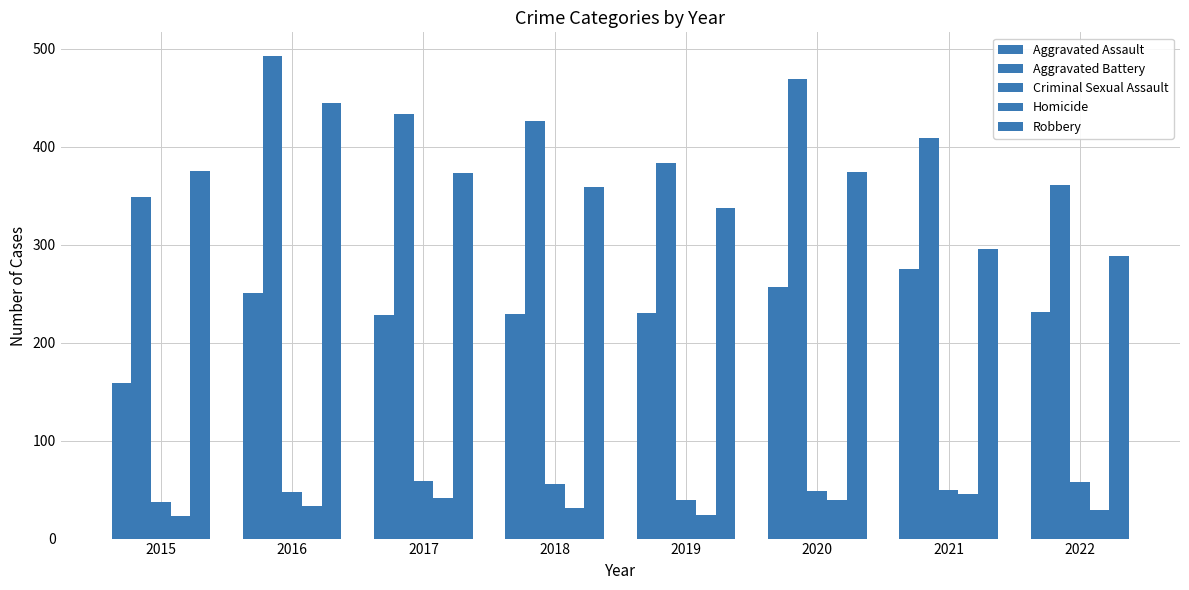

Does the chart contain stacked bars?

No